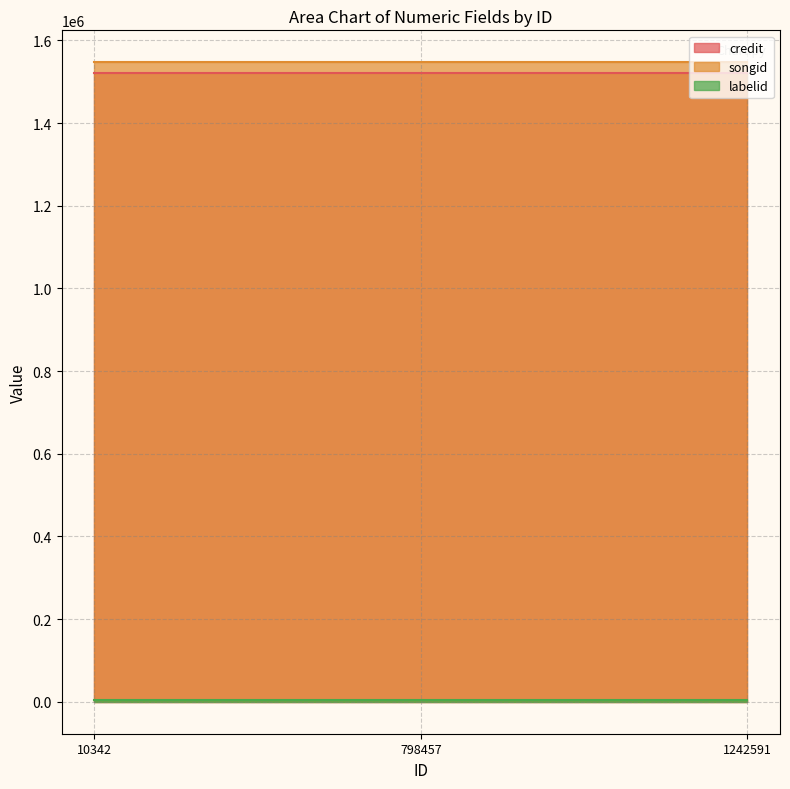

Read the songid value at 10342.

1546965